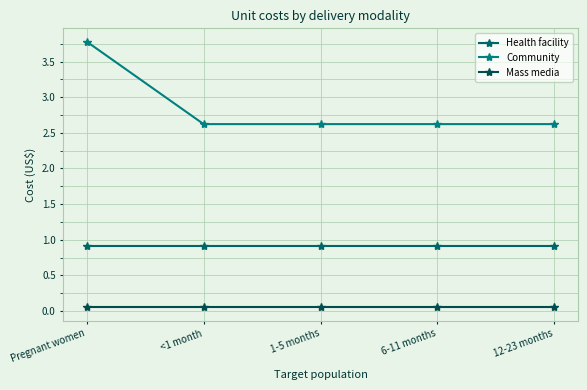

What is the greatest value displayed?

3.8